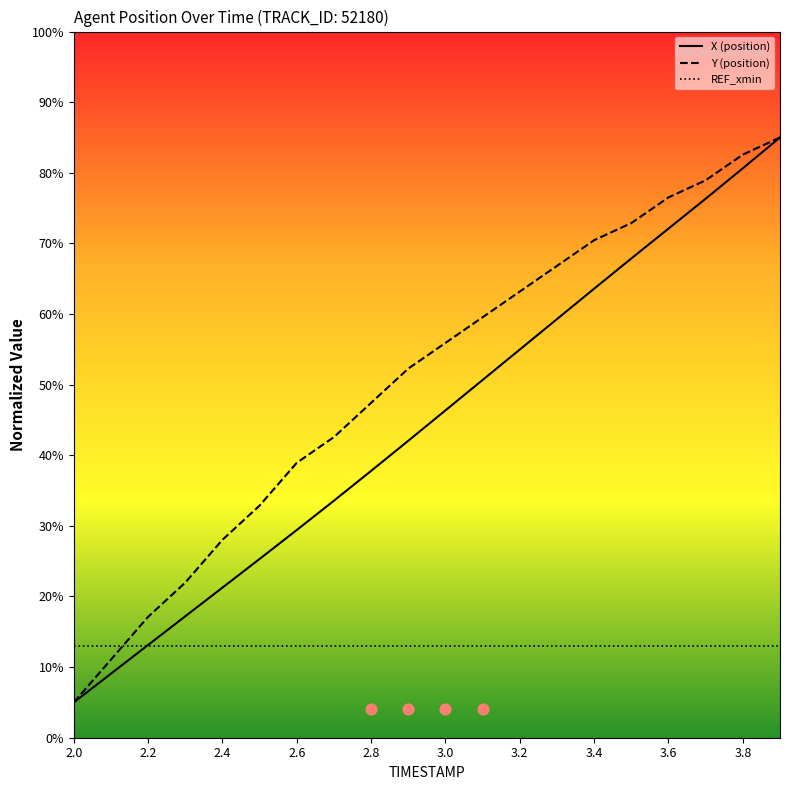

At which category is the sum across all series the highest?

19